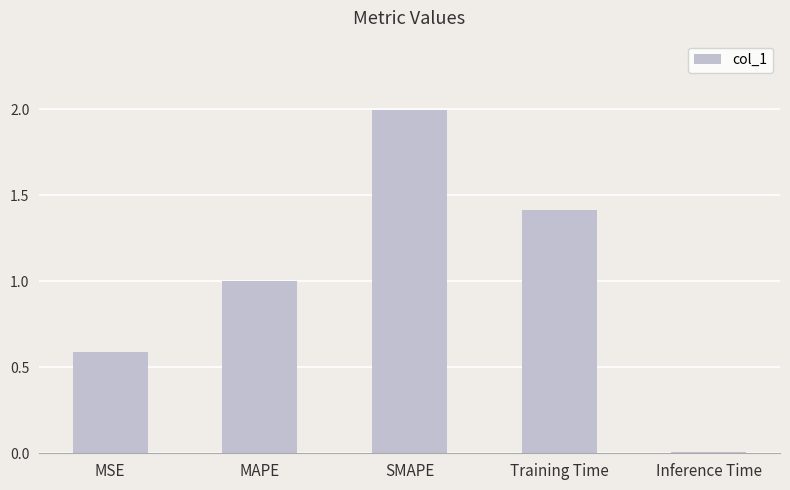

How many bars are there in total?

5